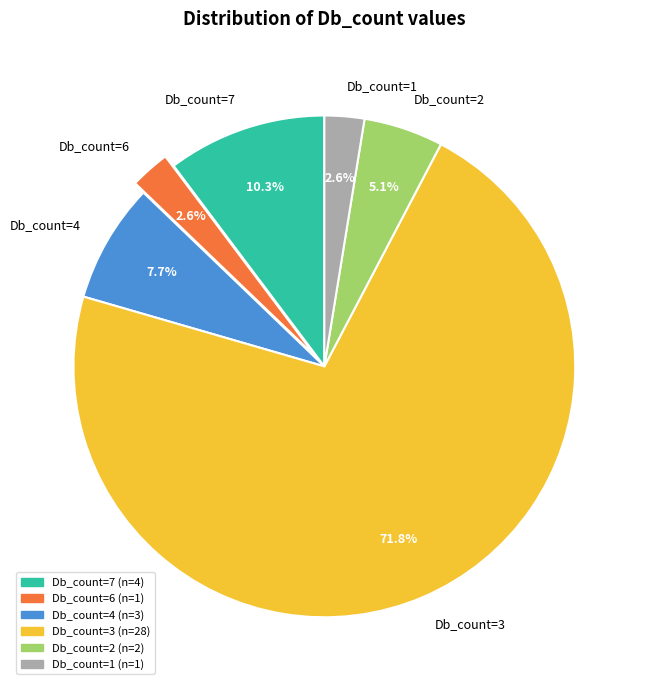

Is the sum of Db_count=2 and Db_count=6 greater than half?

No